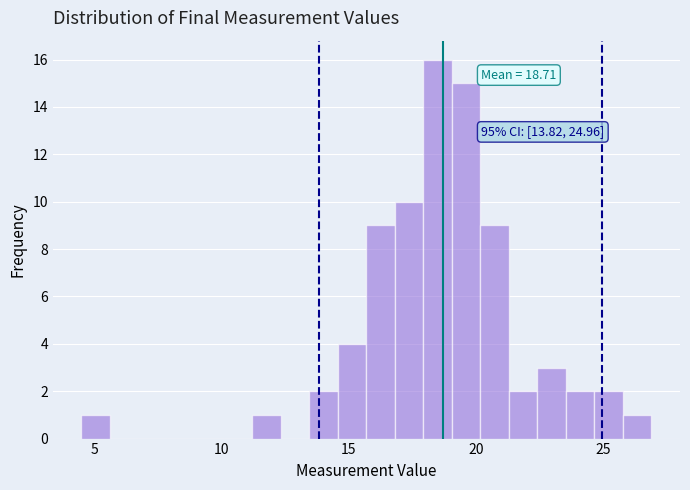

Around what value on the x-axis is the tallest bar? Give the approximate position of its centre, as read against the axis.

18.5